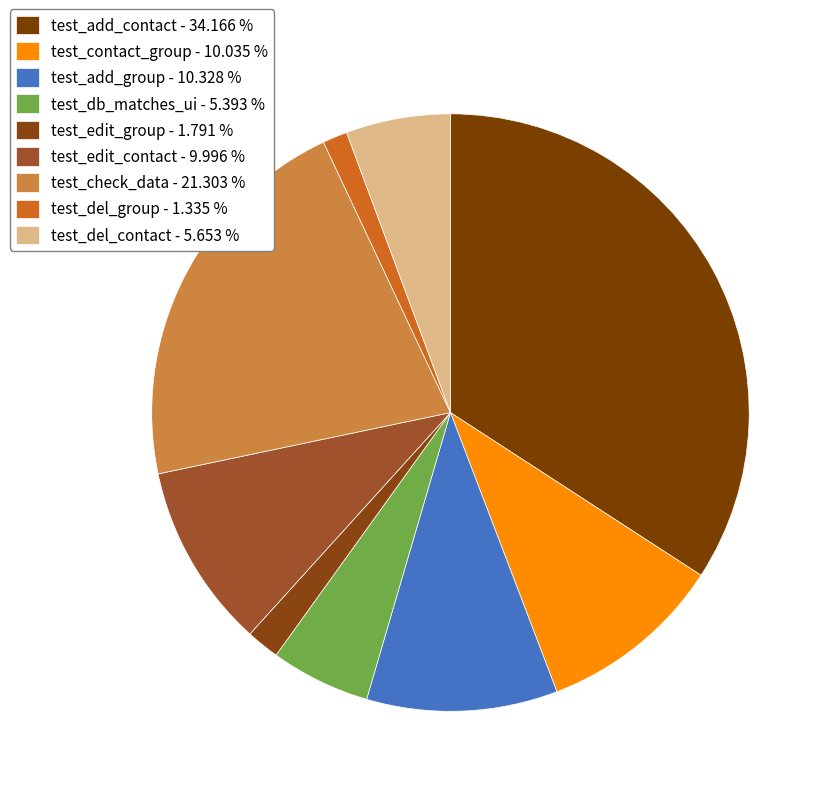

Approximately how many times larger is the value at test_add_group compared to test_del_contact?

1.8